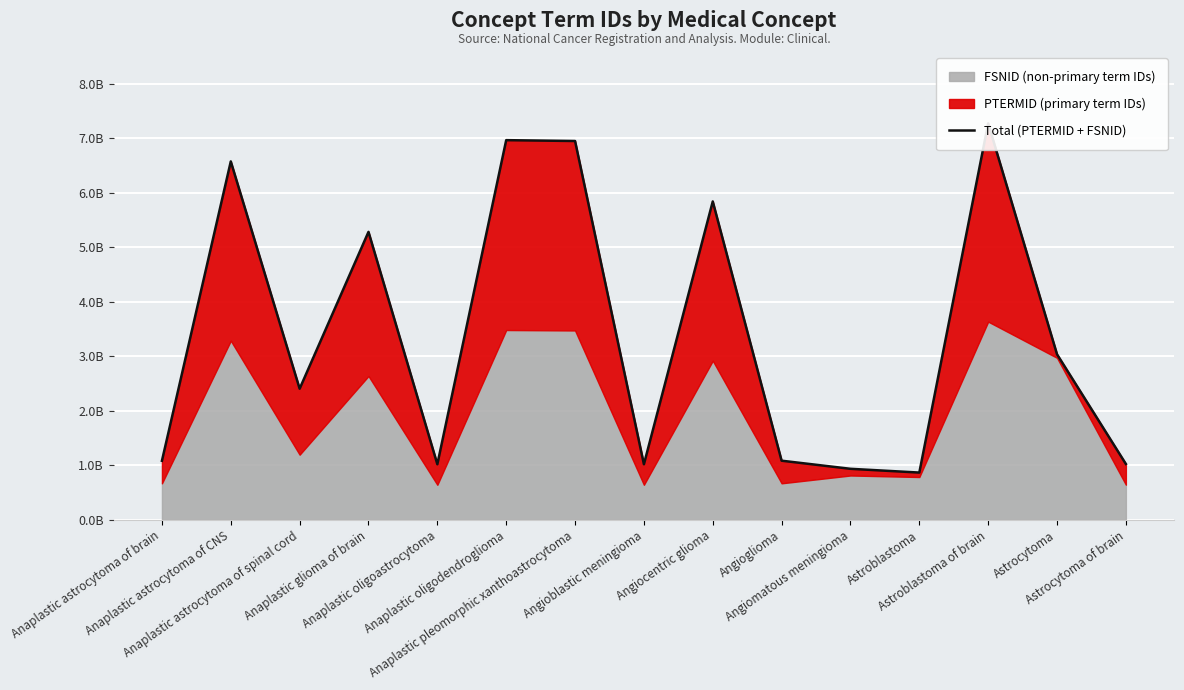

At which label does the data first exceed 2?

Anaplastic astrocytoma of CNS